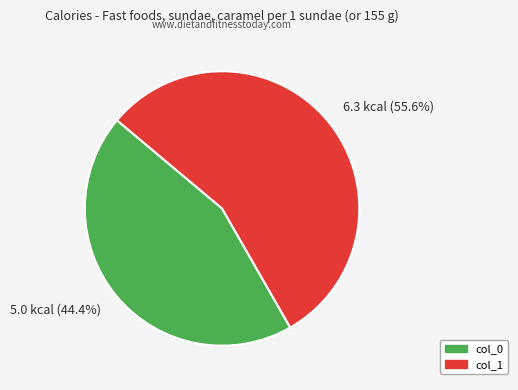

What is the total percentage of col_0 and col_1?

100.0%